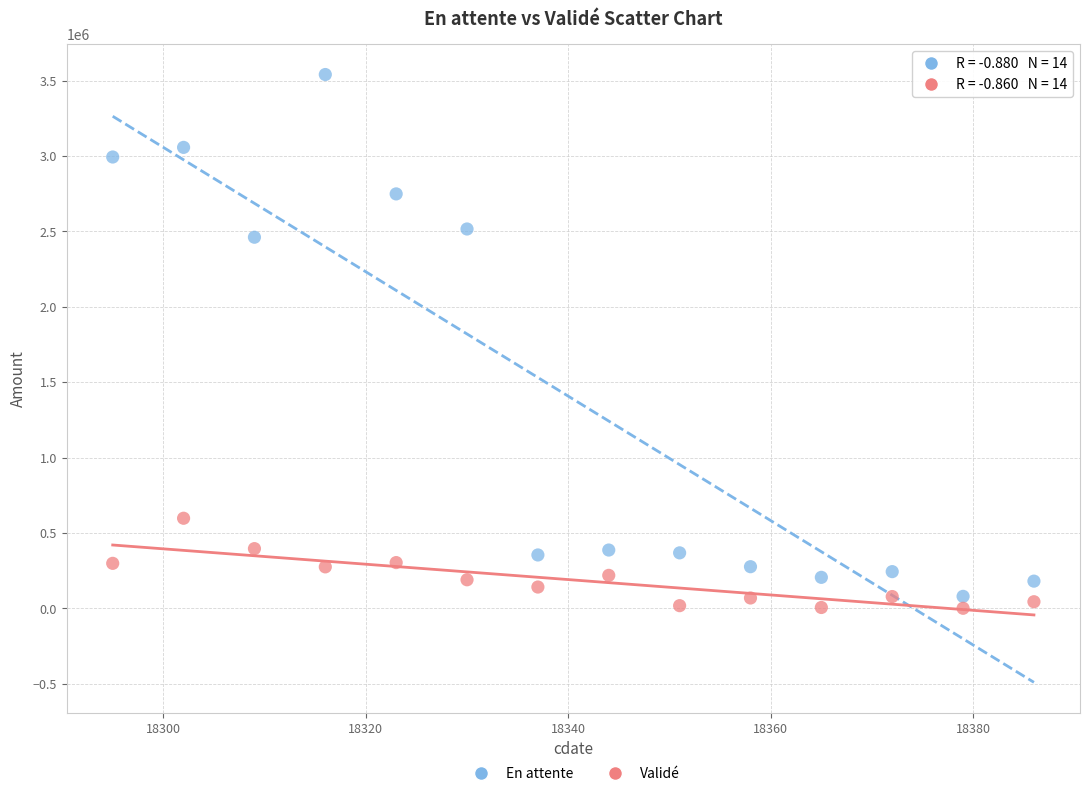

Which series has the largest Y range (max minus min)?

En attente